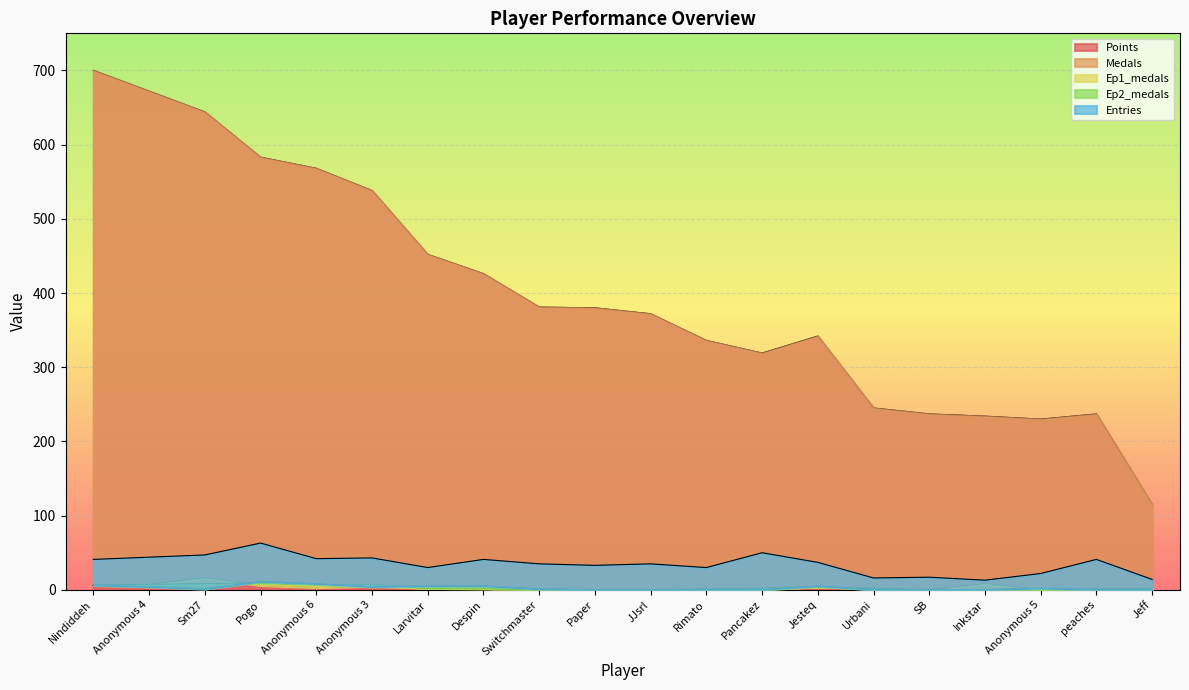

What is the label of the 20th point from the right?

Nindiddeh